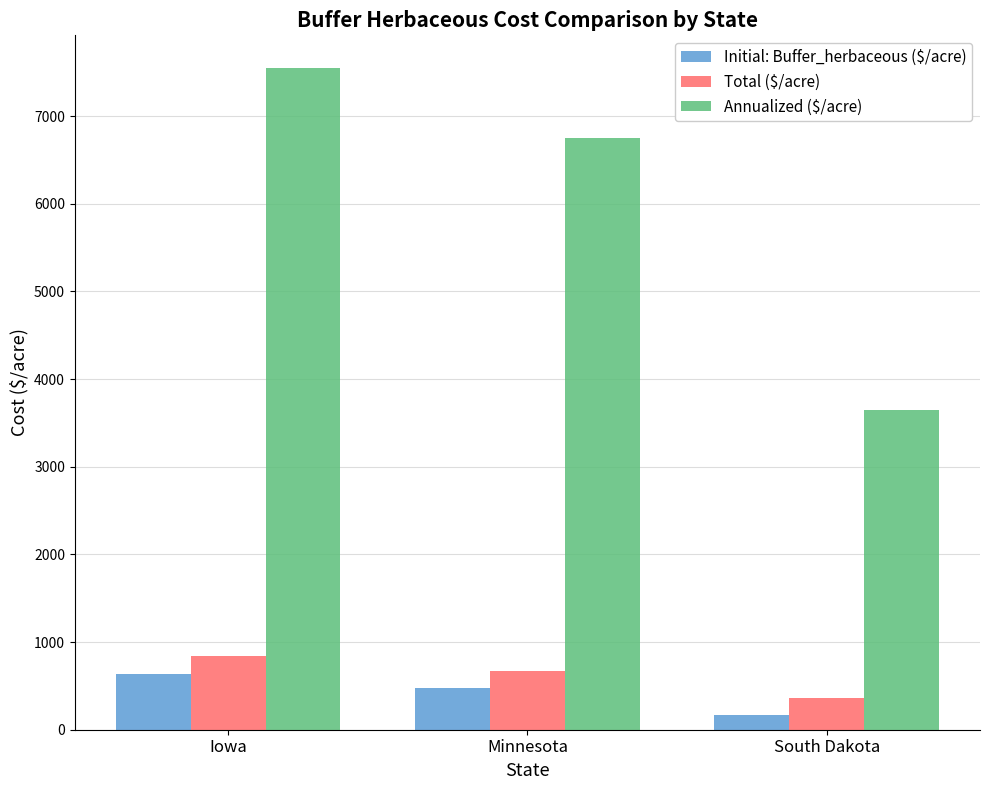

At Minnesota, list the series in order from smallest to largest.

Initial: Buffer_herbaceous ($/acre), Total ($/acre), Annualized ($/acre)